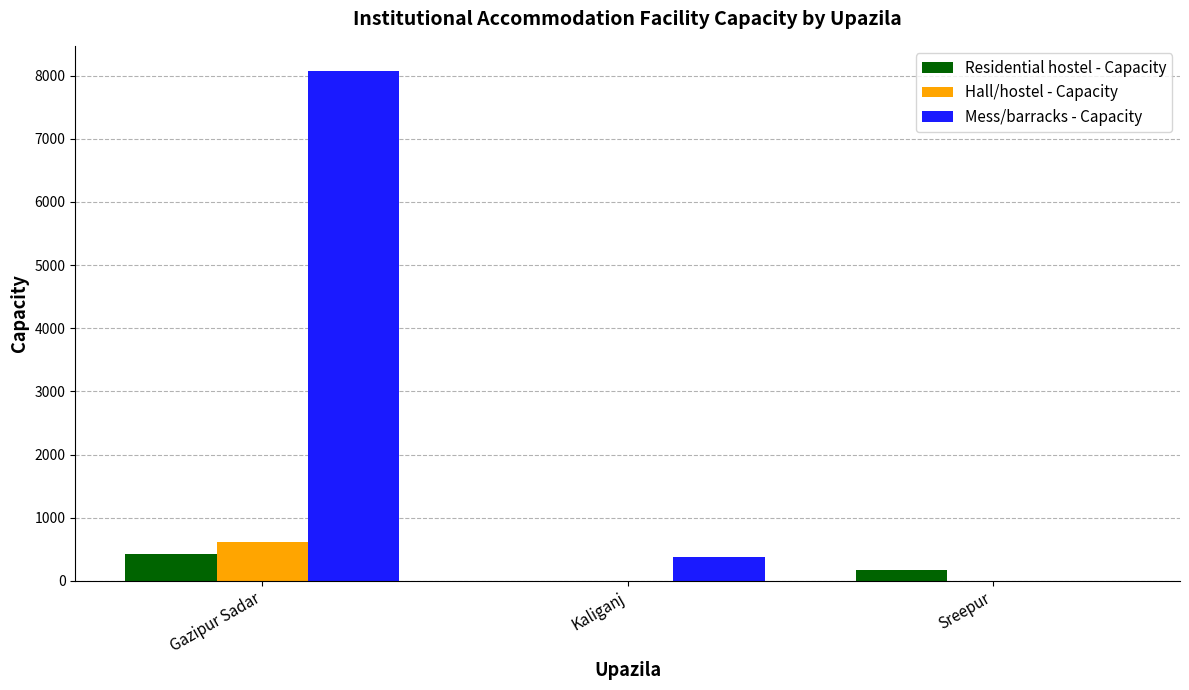

What are all the series names shown in the legend?

Residential hostel - Capacity, Hall/hostel - Capacity, Mess/barracks - Capacity